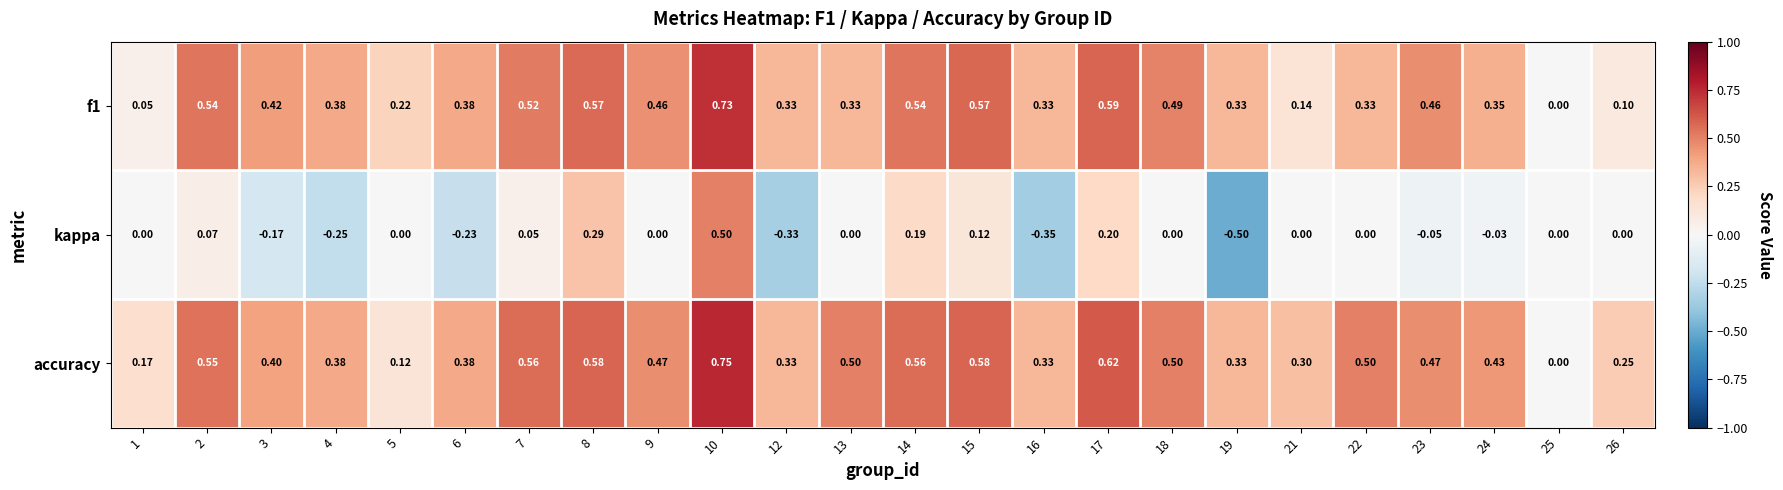

Which series has the largest range (max minus min)?

kappa